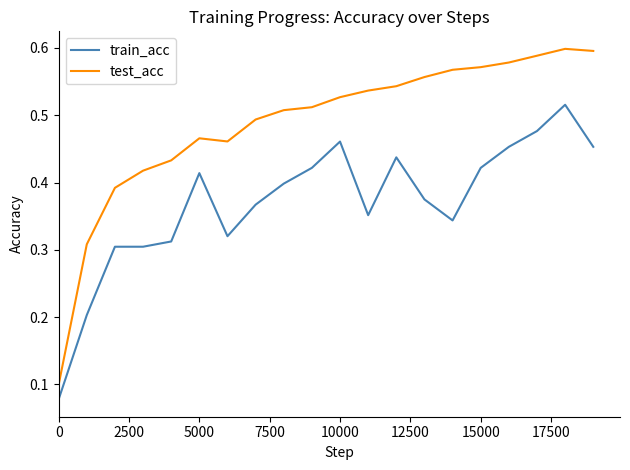

Which series has the largest total across all categories?

test_acc